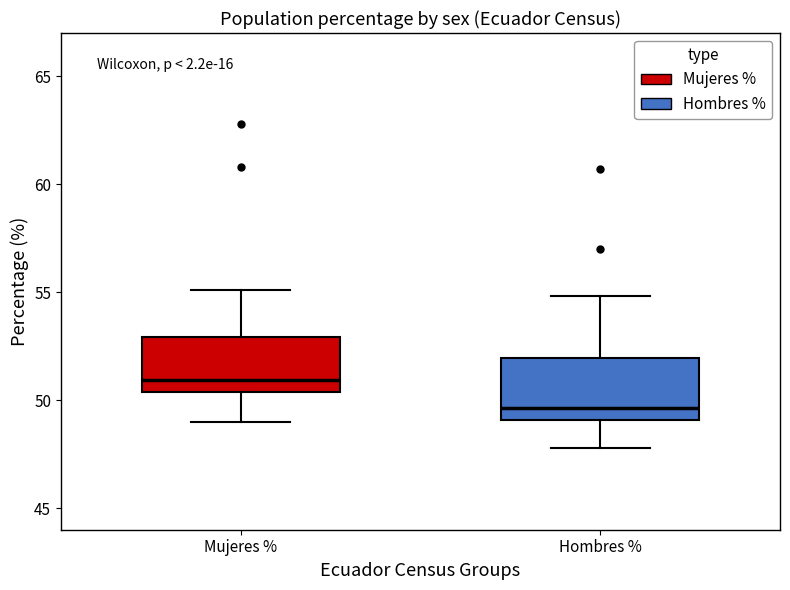

Where does the lower whisker of the box for Mujeres % end on the y-axis? The values are not printed on the chart, so give them approximately, as read against the axis.

49.0